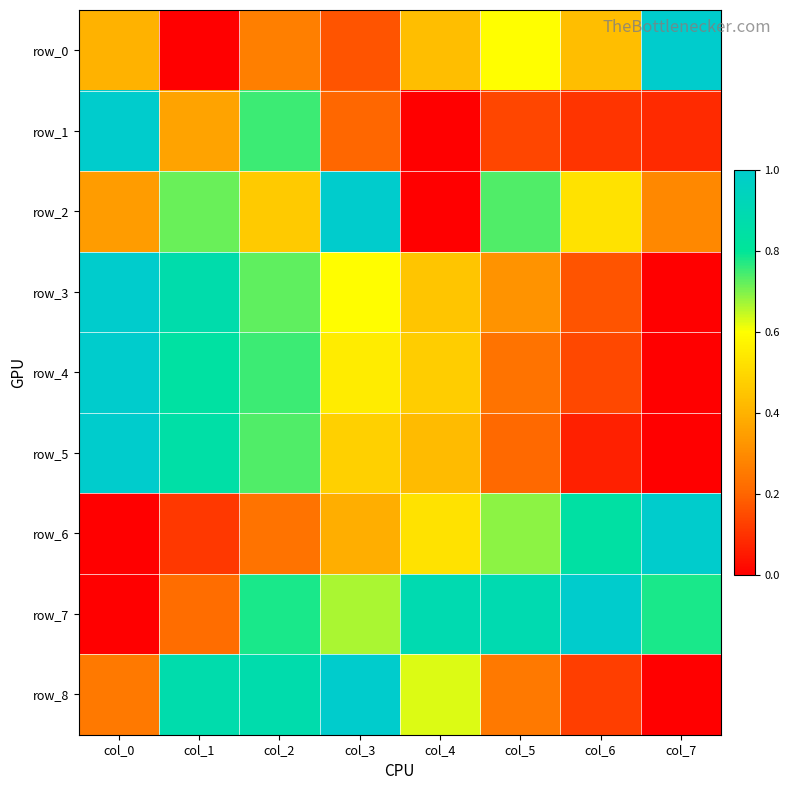

How many categories are shown in the chart?

8